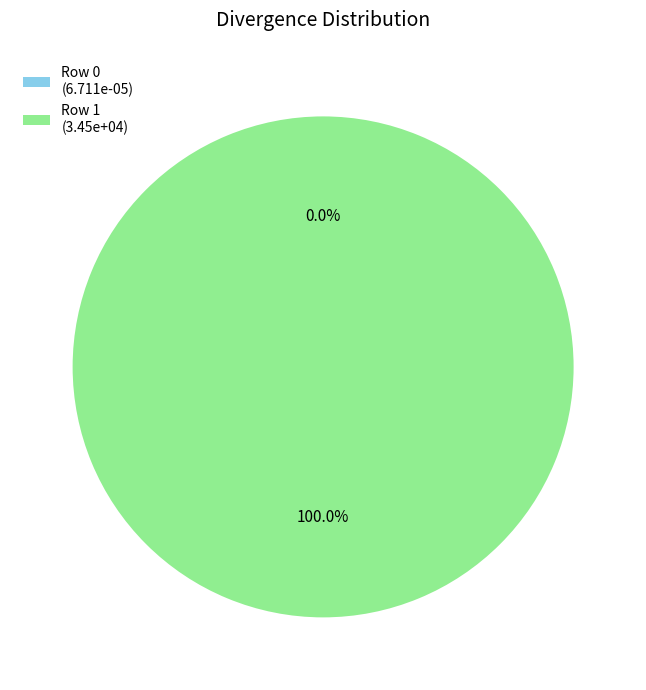

How many segments does this pie chart have?

2